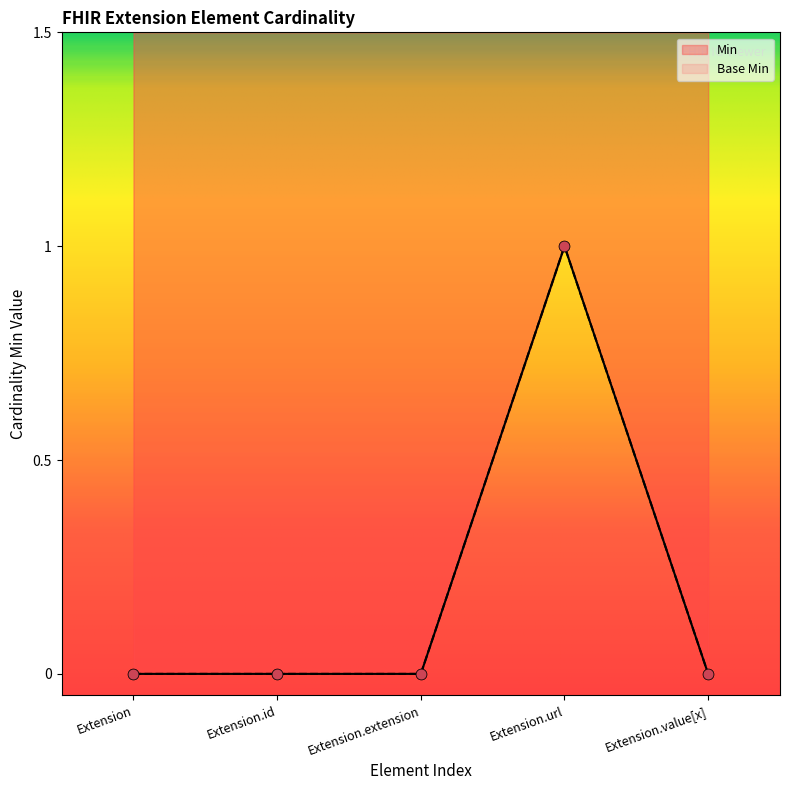

Which series has the widest spread of Y values?

Min